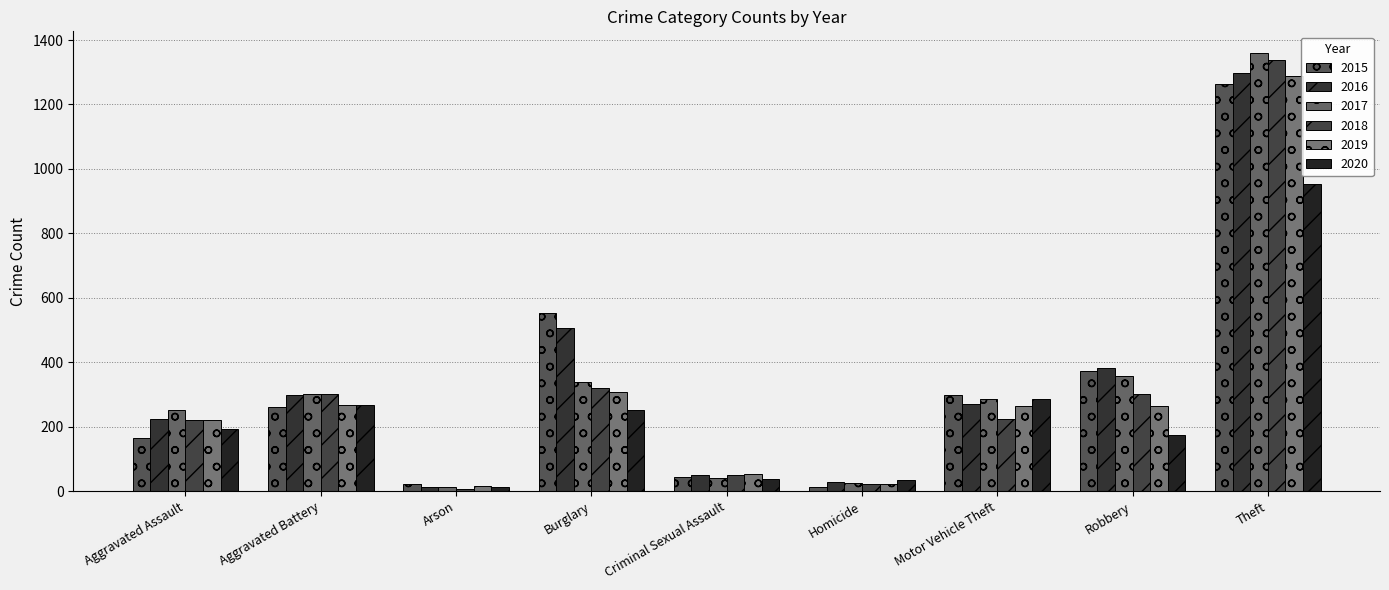

What is the approximate value of 2017 at Arson, to the nearest 10?

10